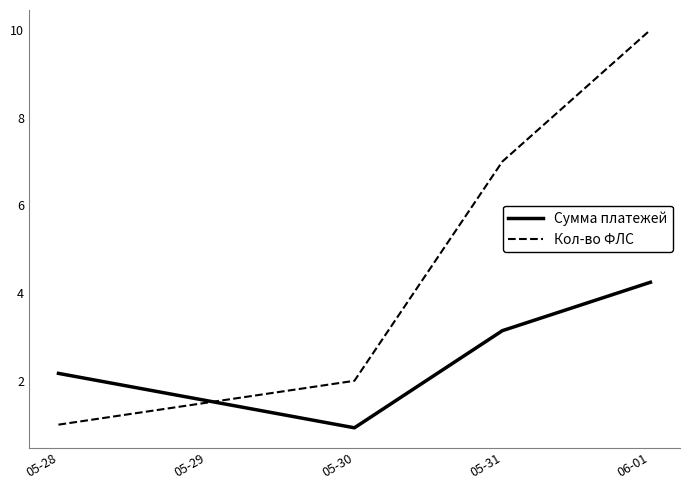

Is the value of Сумма платежей at 06-01 greater than the value of Кол-во ФЛС at 05-31?

No